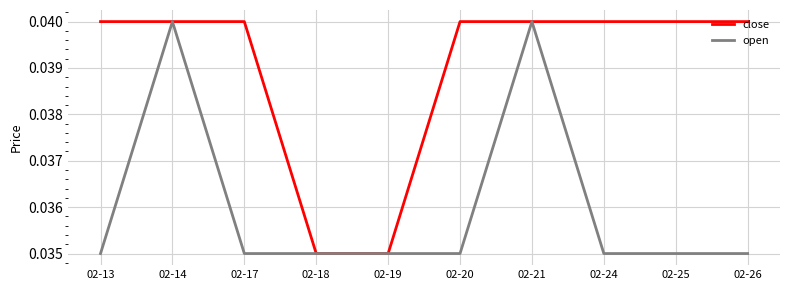

List the series in order of their overall mean, lowest first.

open, close